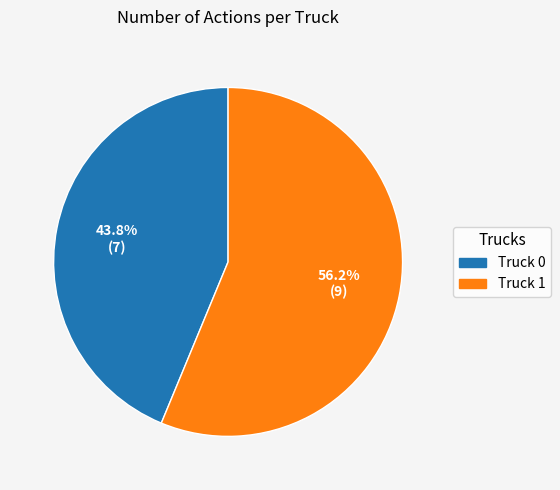

Which category has the smallest portion of the pie?

Truck 0